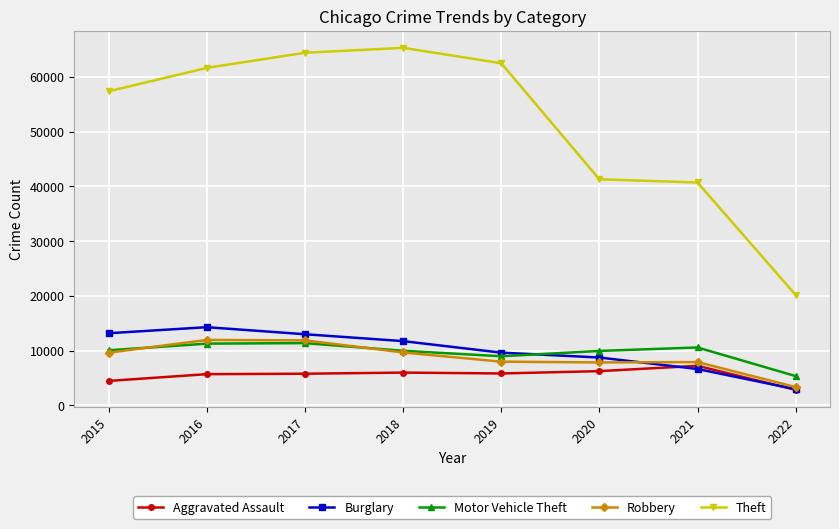

How many values in the Aggravated Assault series are below 5840?

4